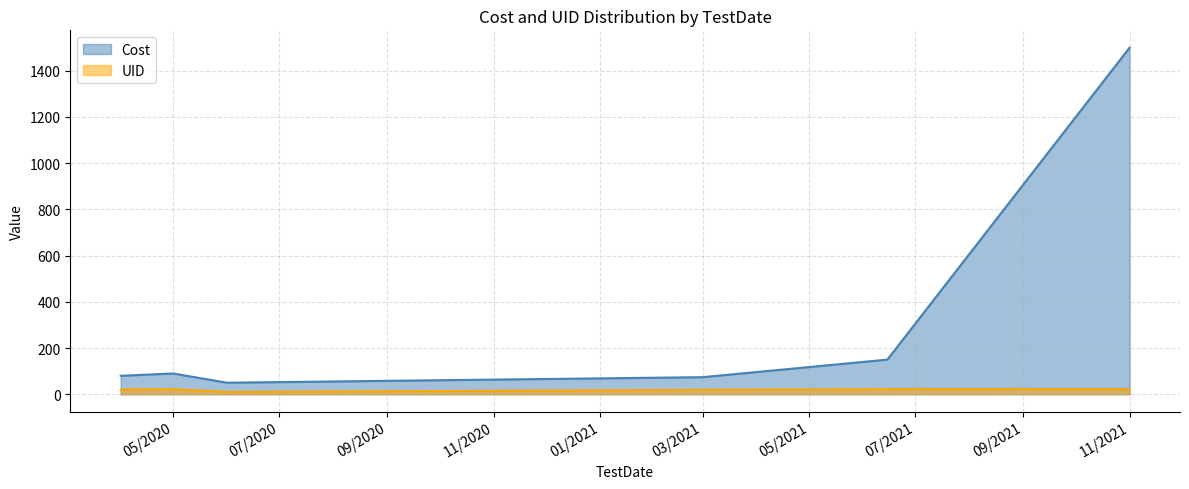

The value of Cost at 03/2021 is 74. True or false?

True